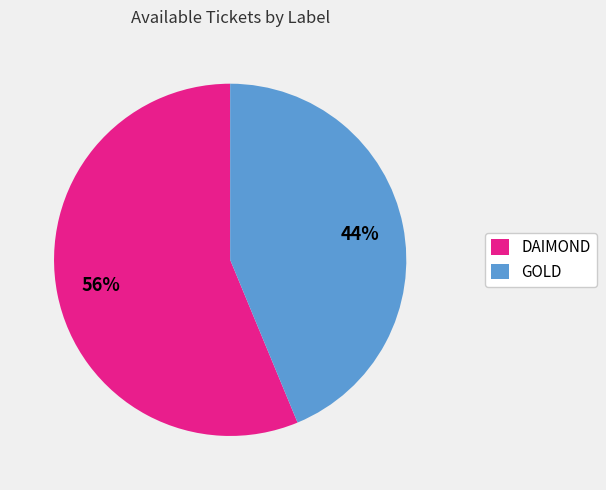

How many segments does this pie chart have?

2